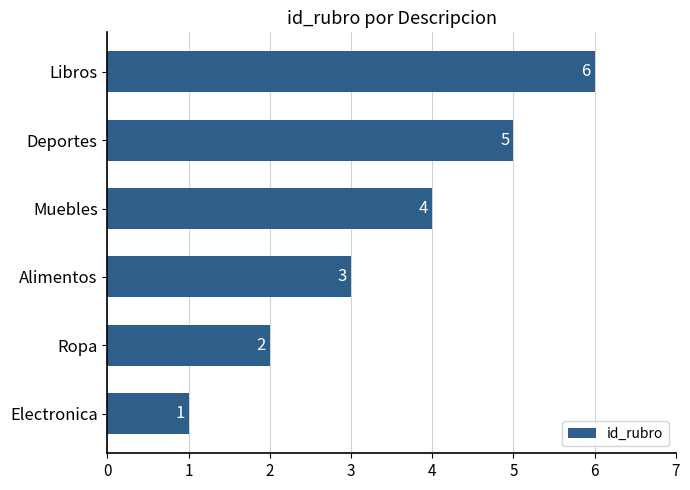

Which label corresponds to the largest value in the chart?

Libros